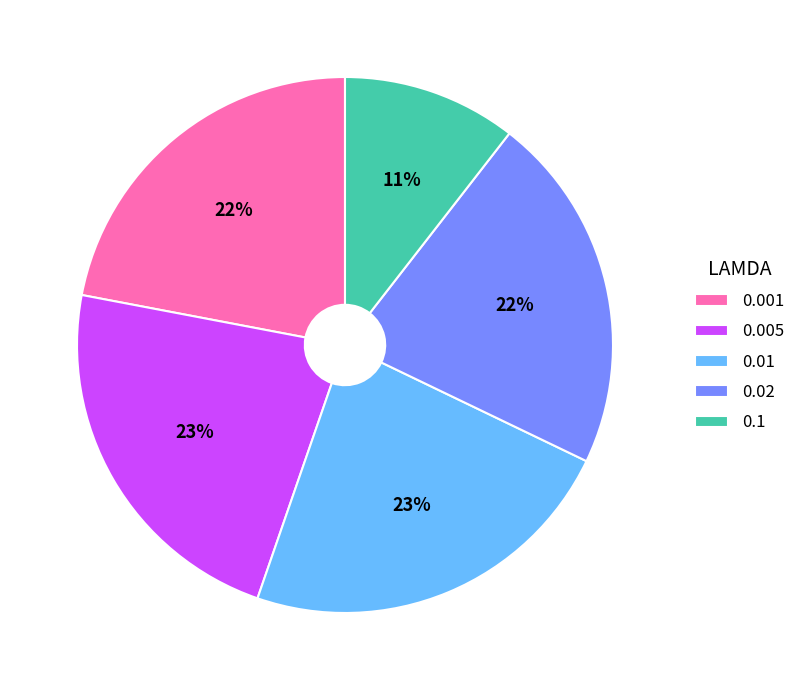

Combined, do 0.005 and 0.1 account for over 50%?

No